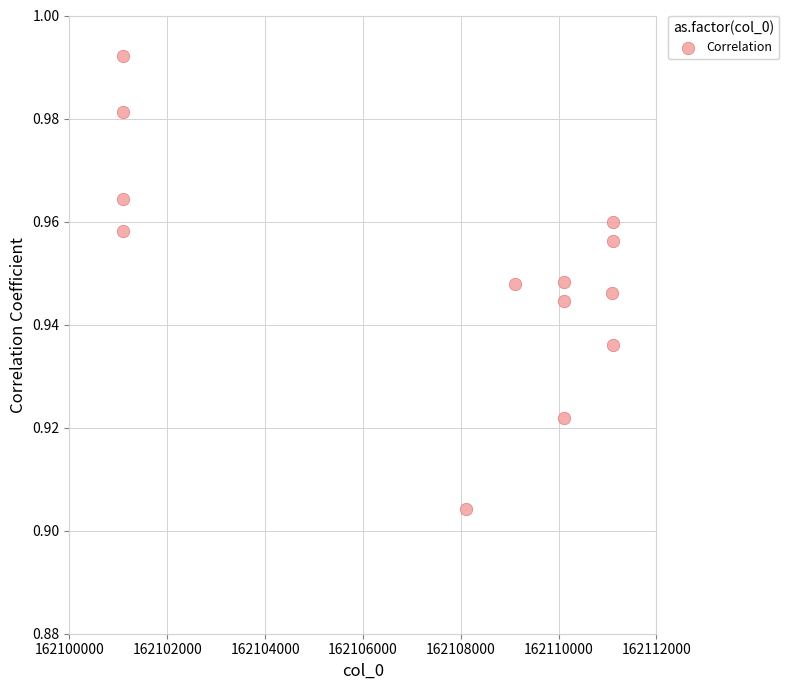

What is the range of X values (max minus min)?

10003.0